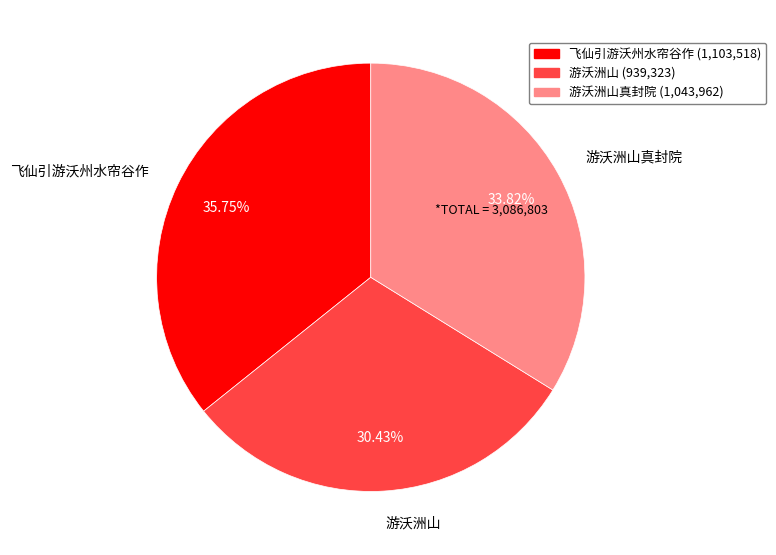

Is it true that 游沃洲山 is 30% of the pie?

True